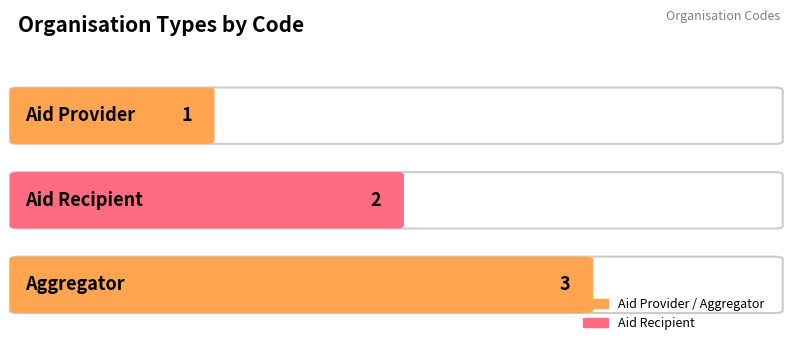

What is the label of the 2nd bar from the right?

Aid Recipient